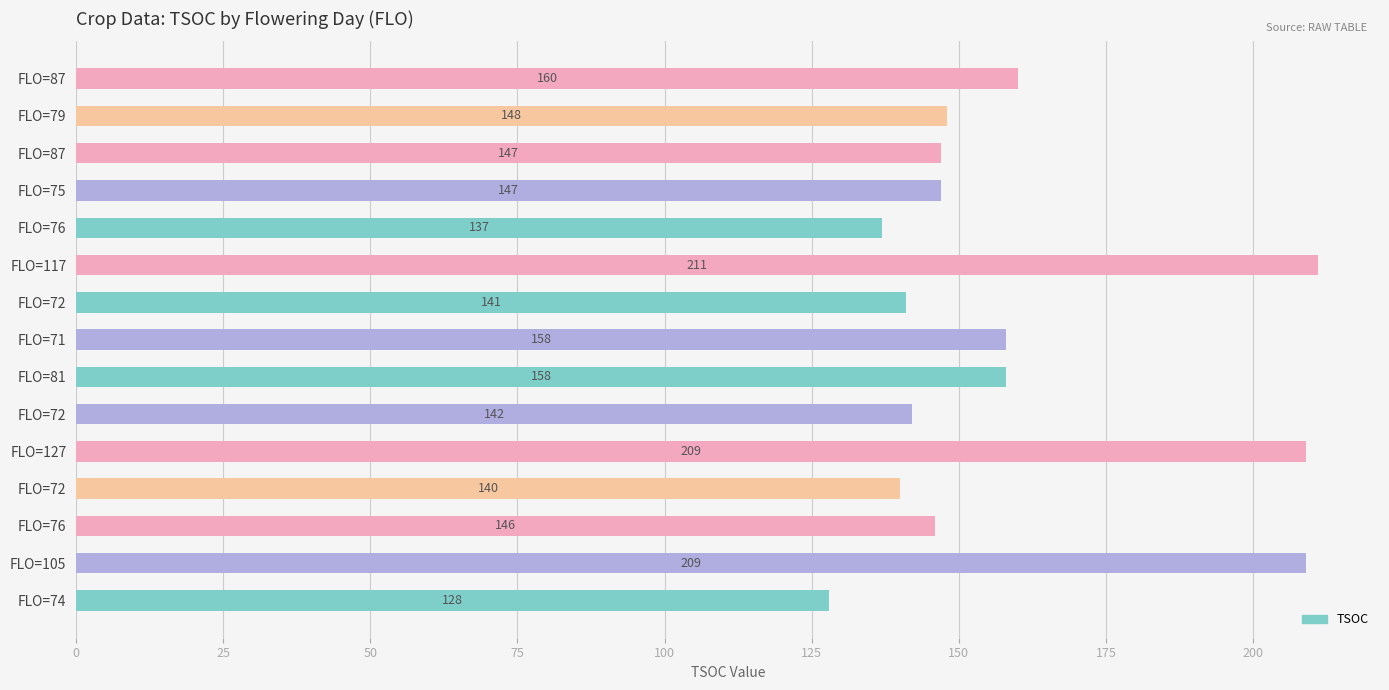

Count the number of data series in this chart.

1